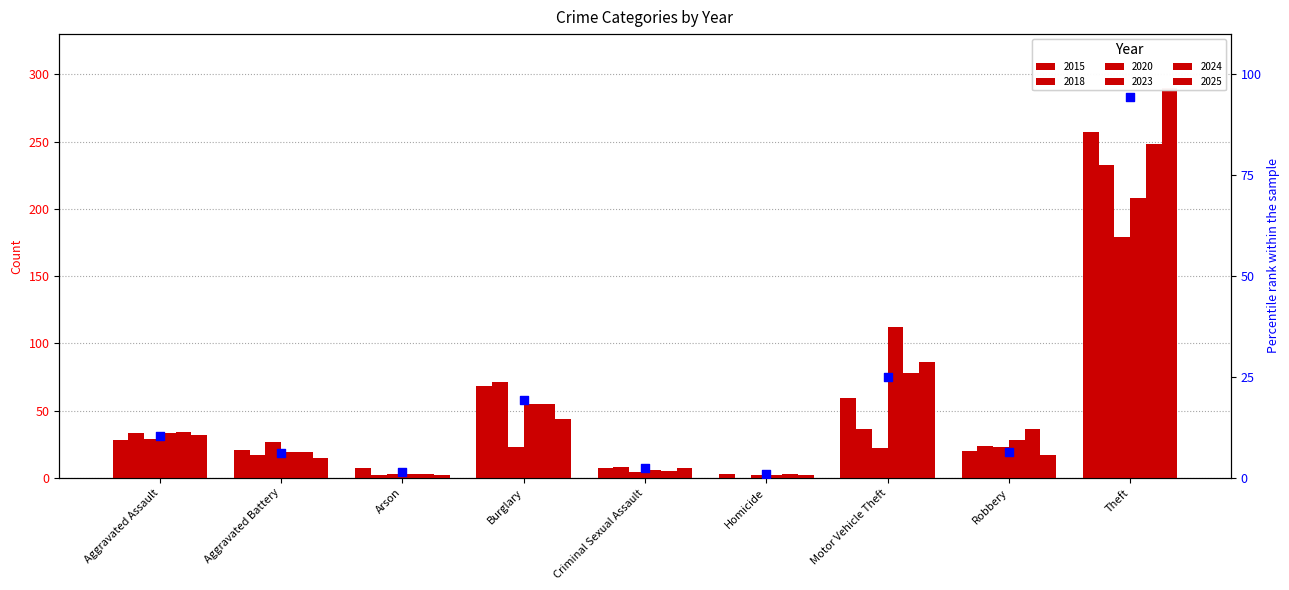

Approximately how many times larger is the value at Homicide compared to Robbery?

0.1